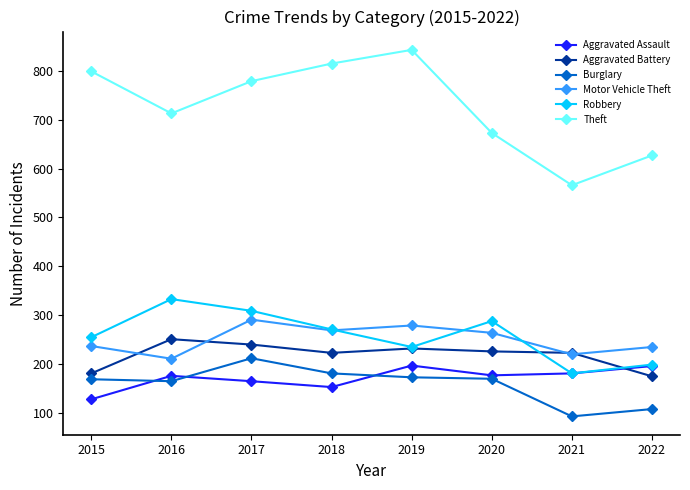

In Aggravated Assault, how many points are lower than both neighbors (excluding endpoints)?

2